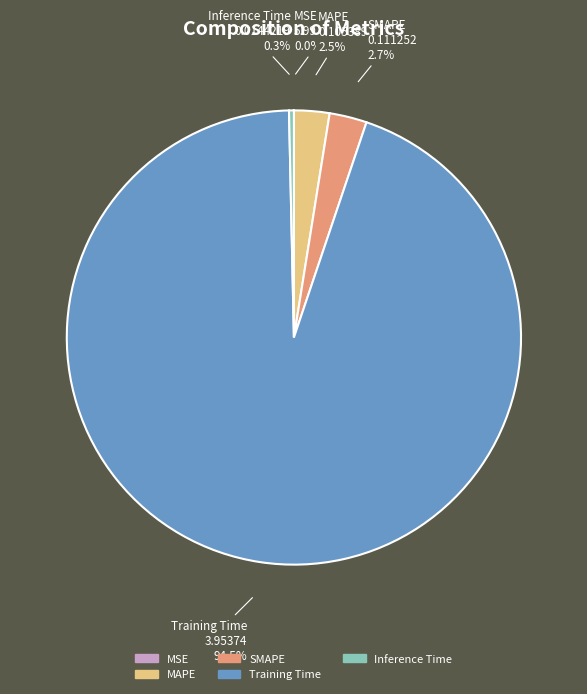

Which has a higher value, Training Time or MAPE?

Training Time